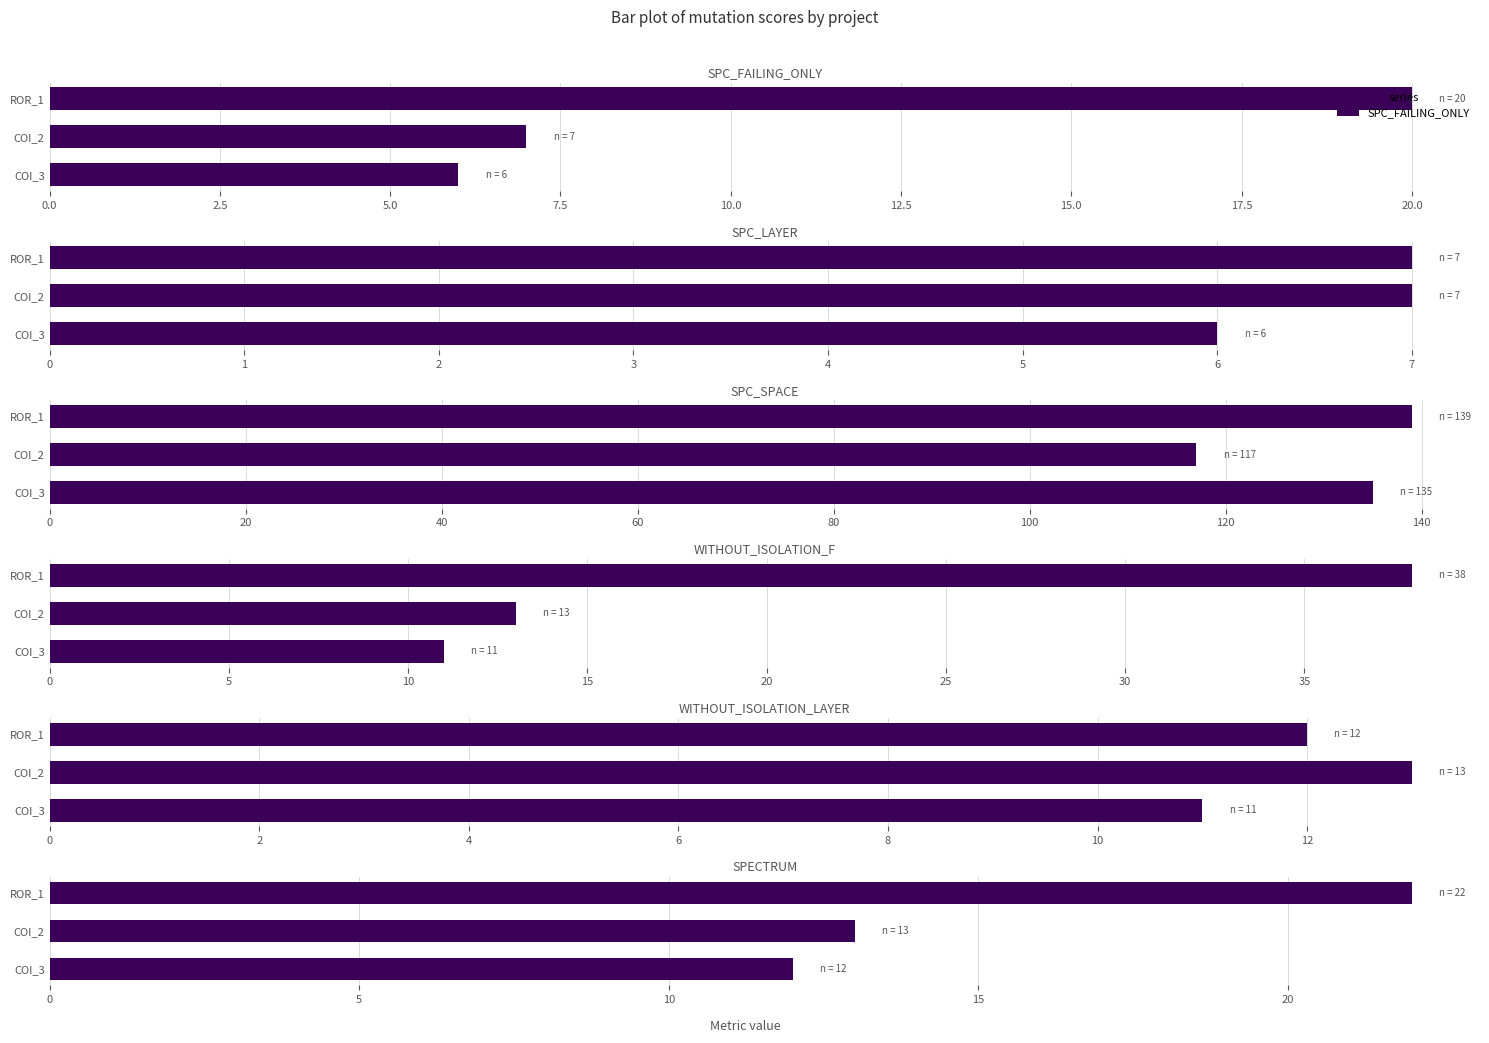

Where is SPC_FAILING_ONLY nearest to the value 13?

COI_2